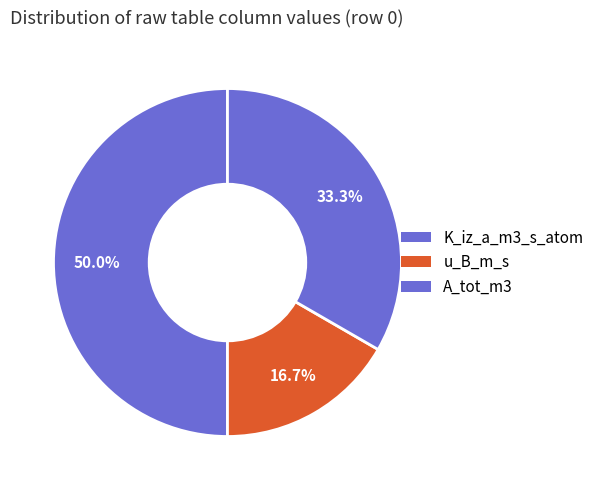

How many segments does this pie chart have?

3